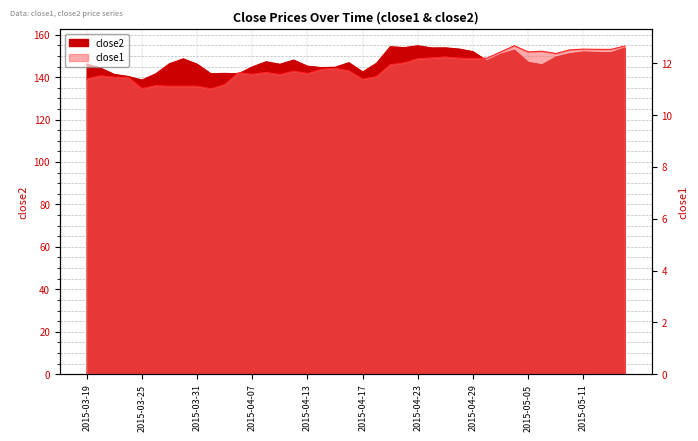

What is the label of the 3rd point from the right?

2015-05-12